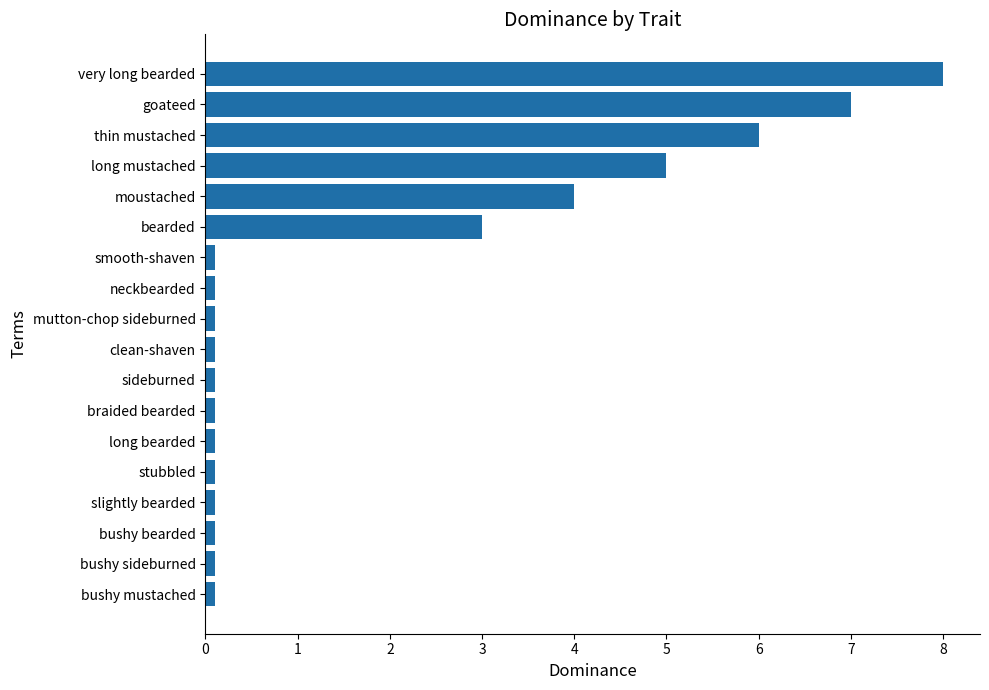

Which label corresponds to the largest value in the chart?

very long bearded